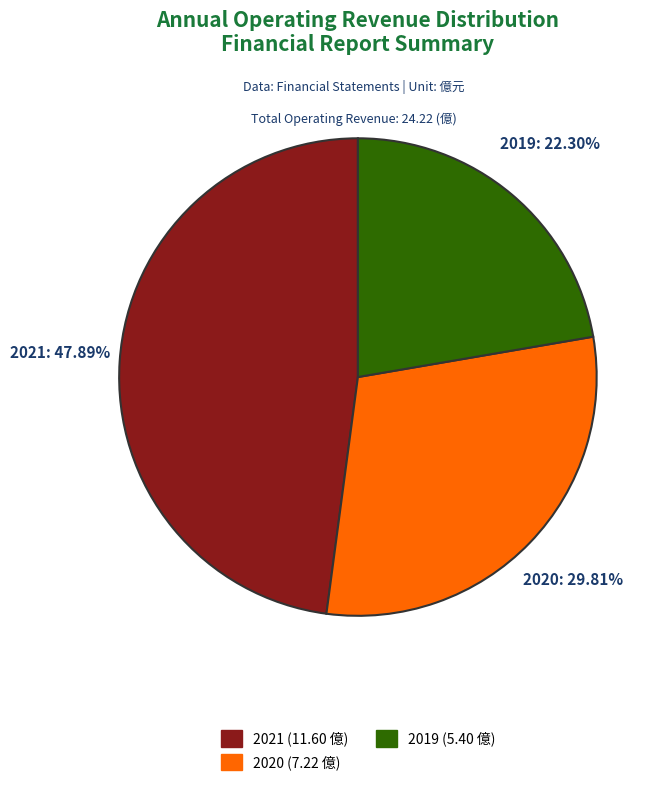

Rank the categories by value from lowest to highest.

2019, 2020, 2021